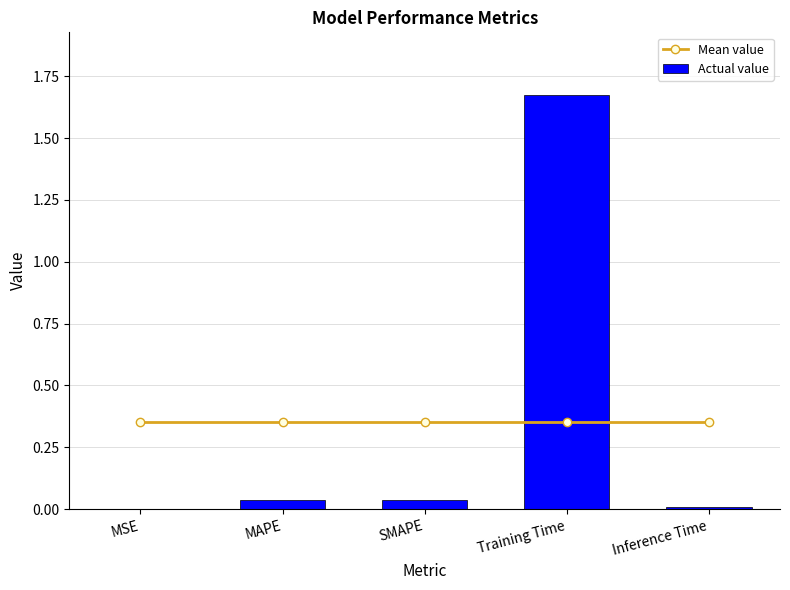

Is it true that Mean value equals 0.2 at Training Time?

False